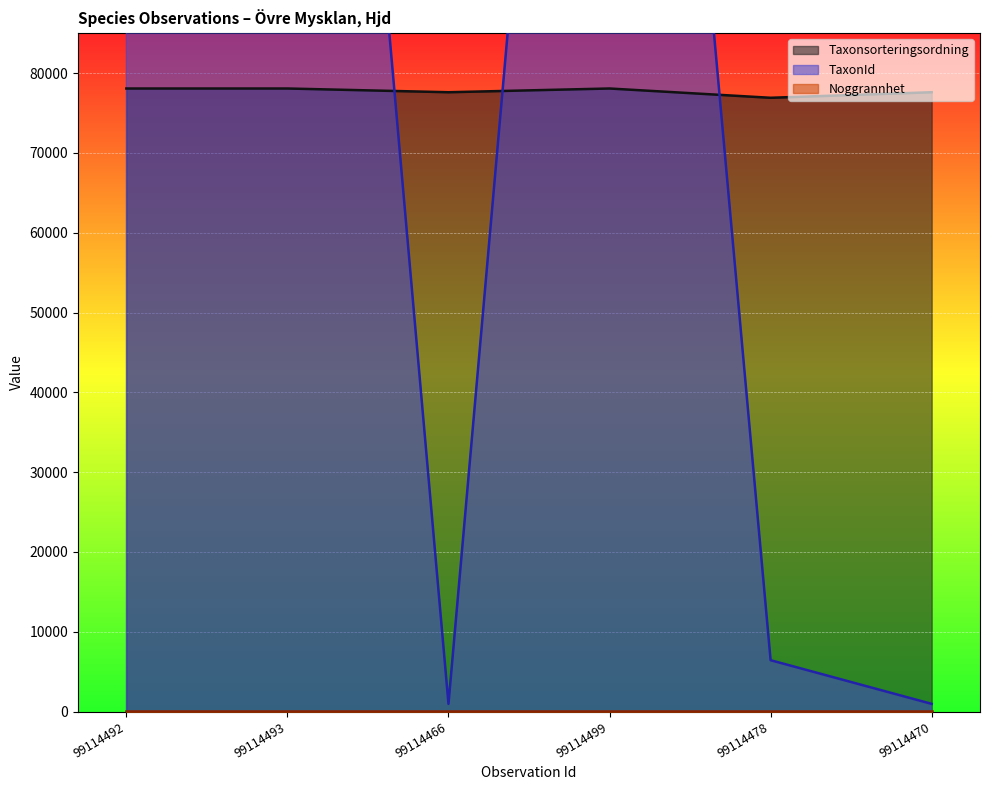

Which series has the largest range (max minus min)?

TaxonId